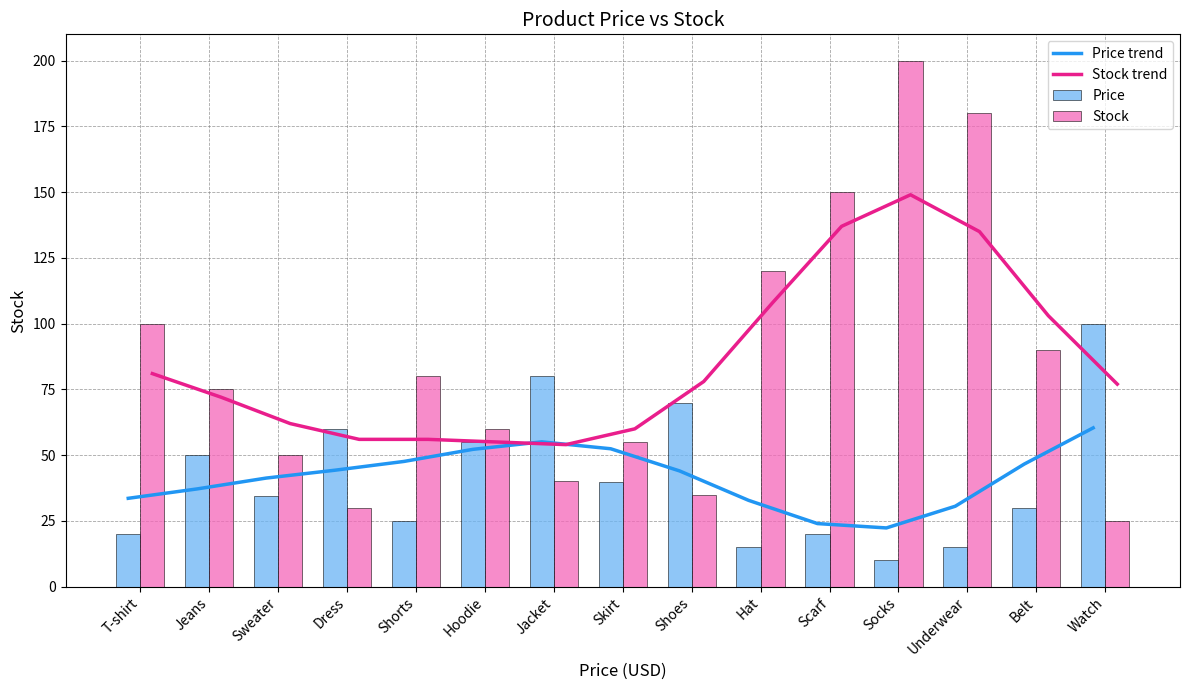

What is the difference between the maximum and minimum values in the Stock trend series?

95